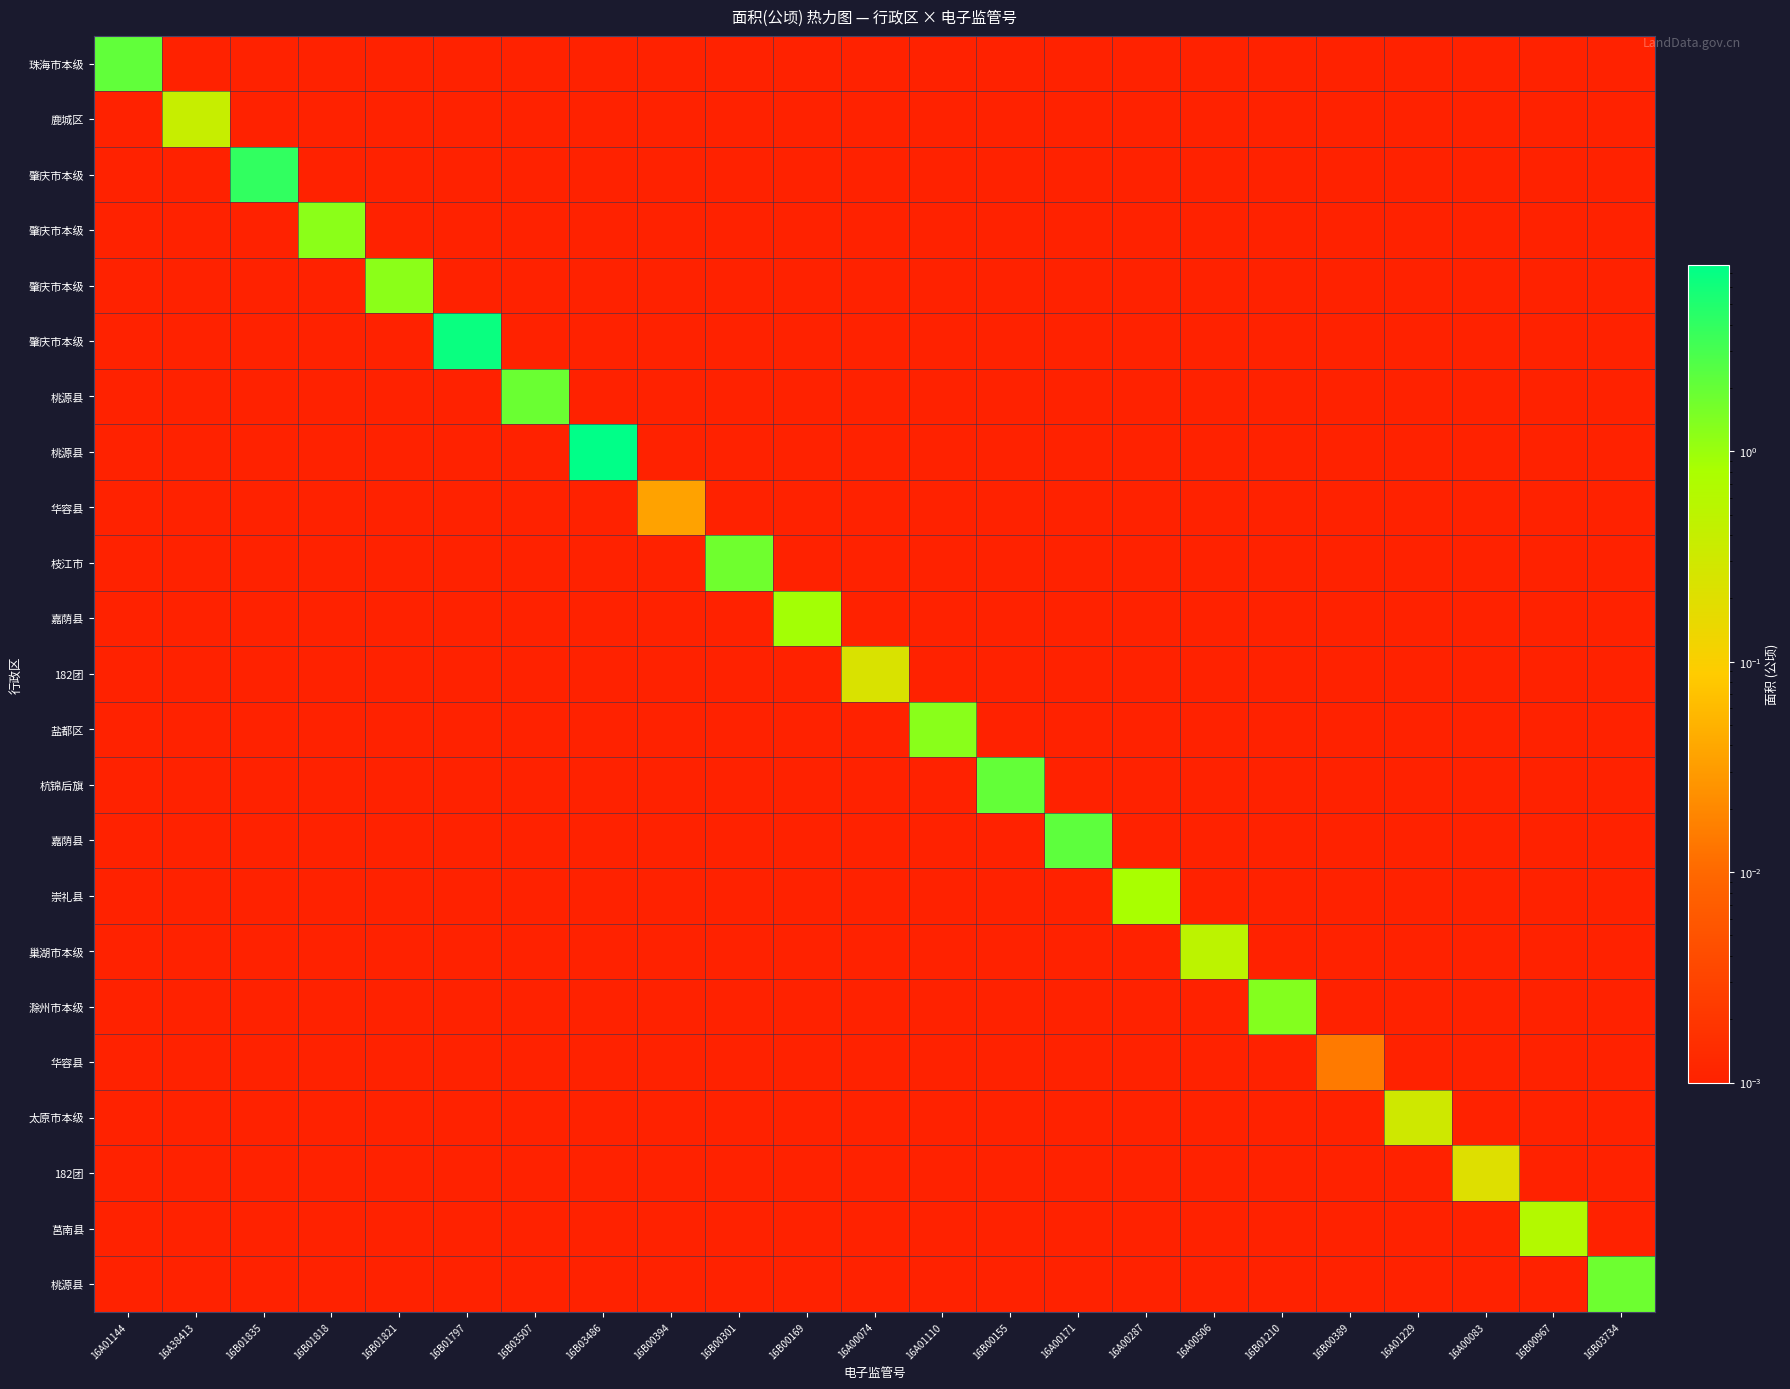

Between 16A00287 and 16B01821, which is larger?

16A00287